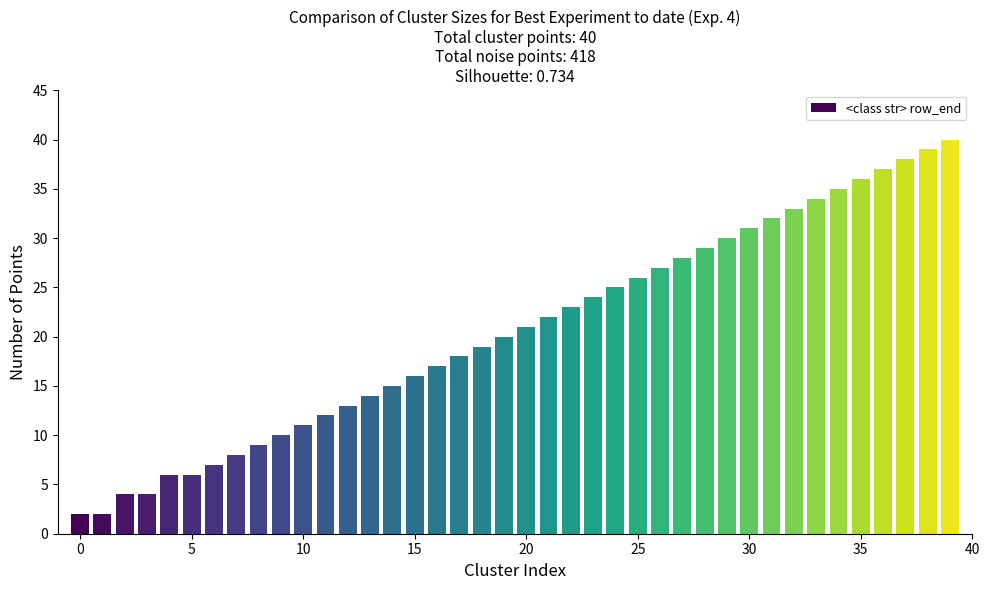

What is the difference between the maximum and minimum values?

38